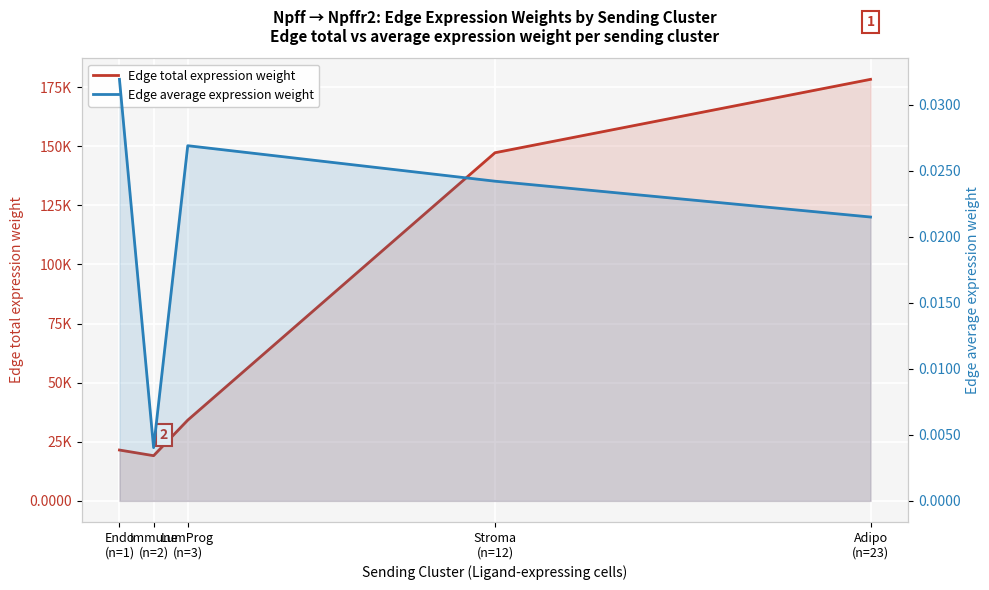

The value of Edge total expression weight at Stroma
(n=12) is 147240.3. True or false?

True